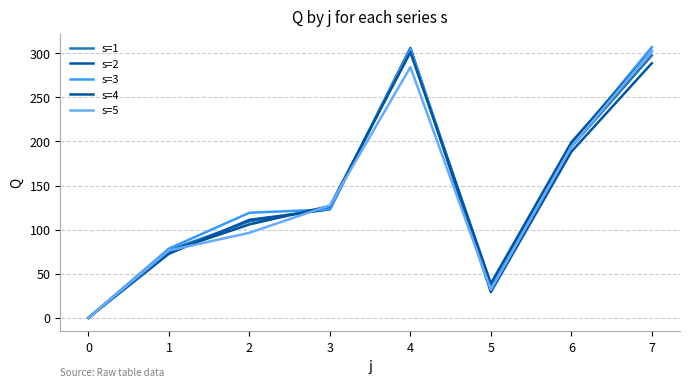

True or false: s=3 and s=2 cross at least once.

True